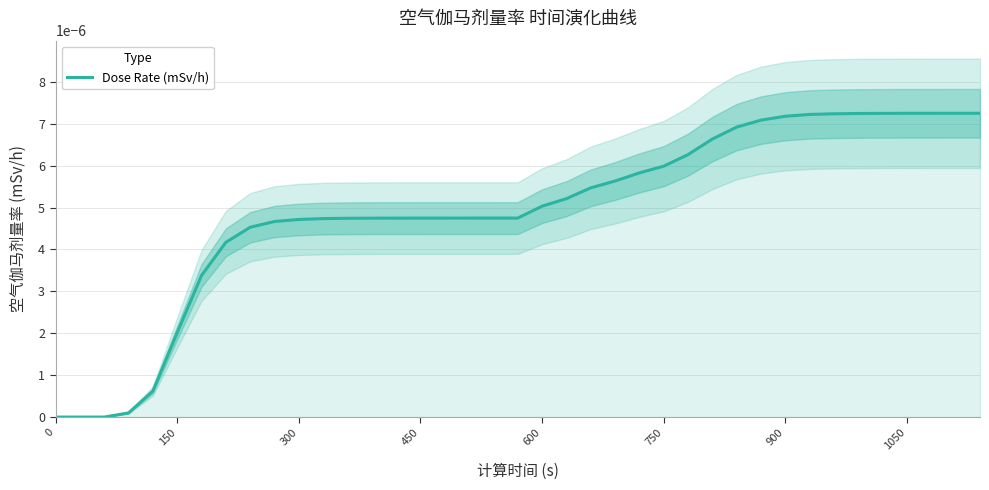

How many lines are shown in the chart?

1